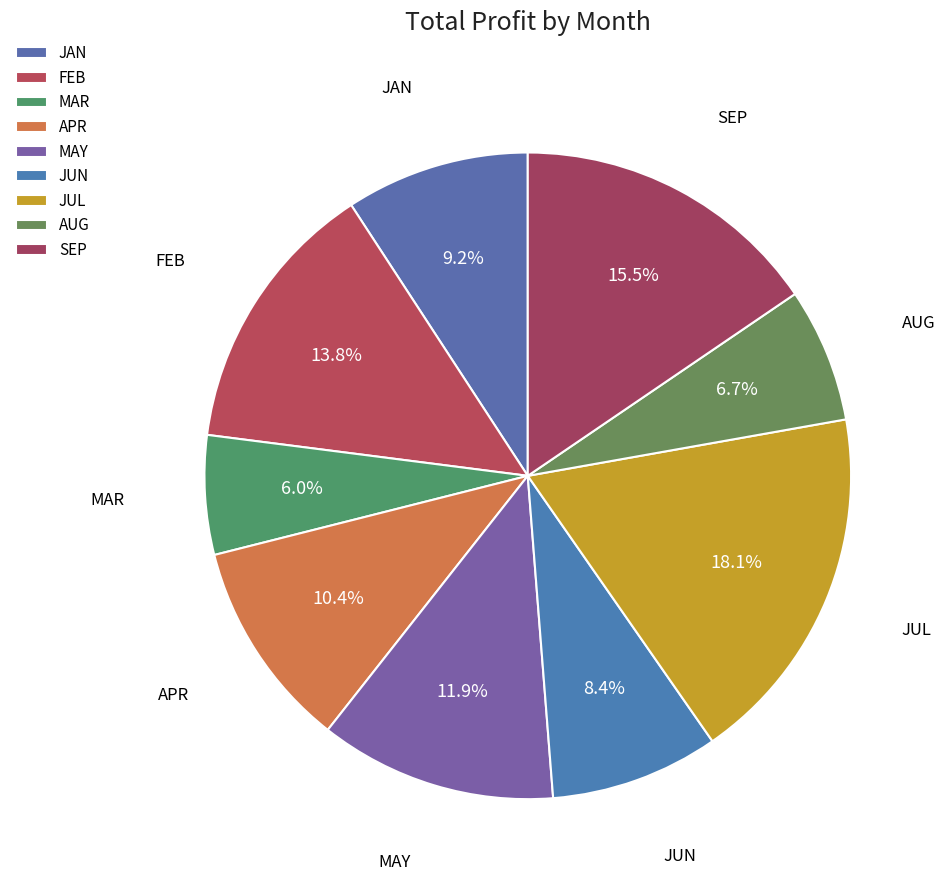

Which slice is the largest?

JUL